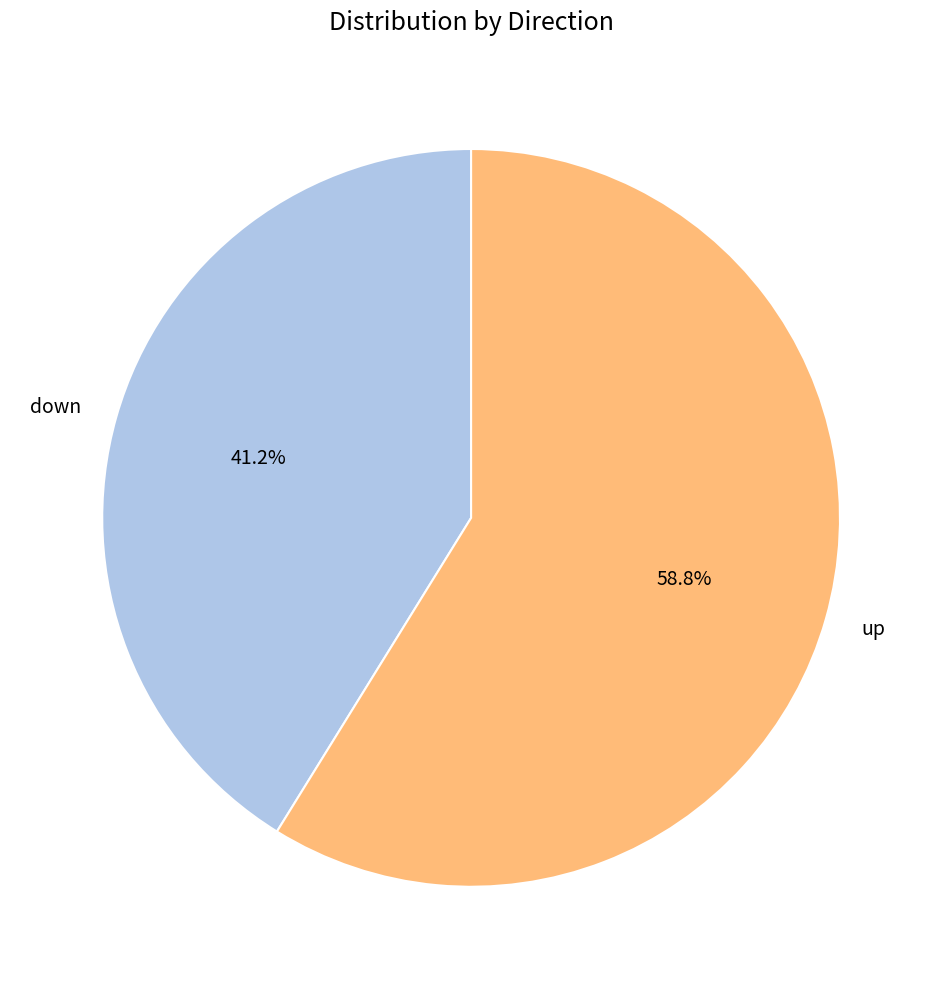

Which category accounts for the majority?

up